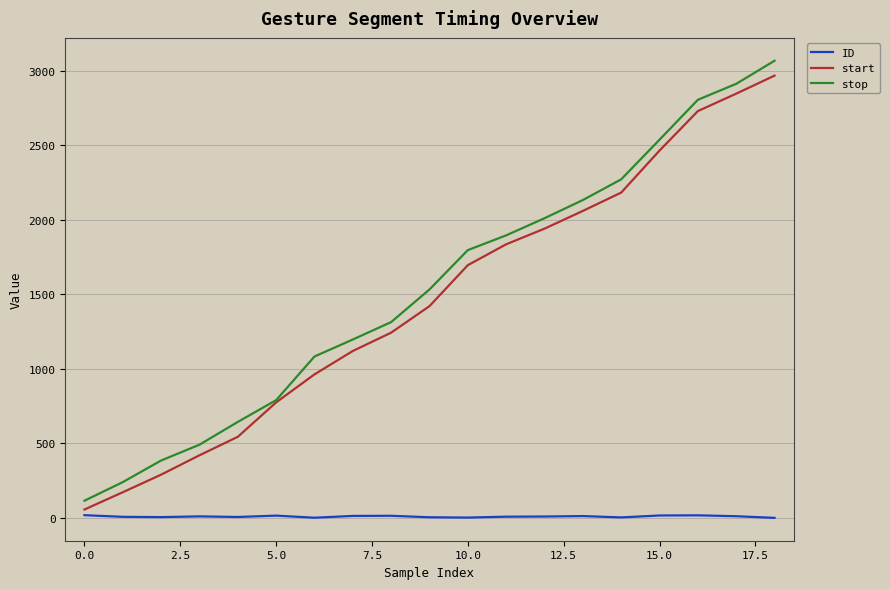

True or false: ID and start intersect in this chart.

False